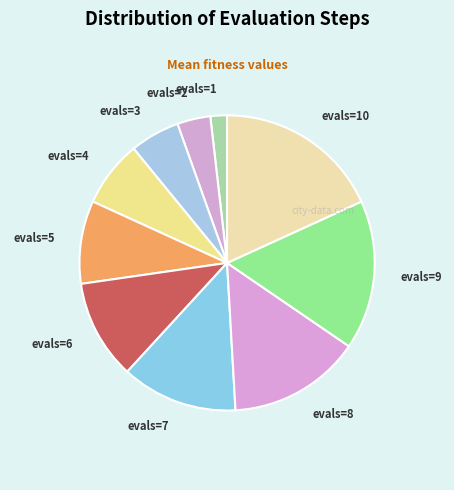

Approximately how many times larger is the value at evals=6 compared to evals=3?

2.0